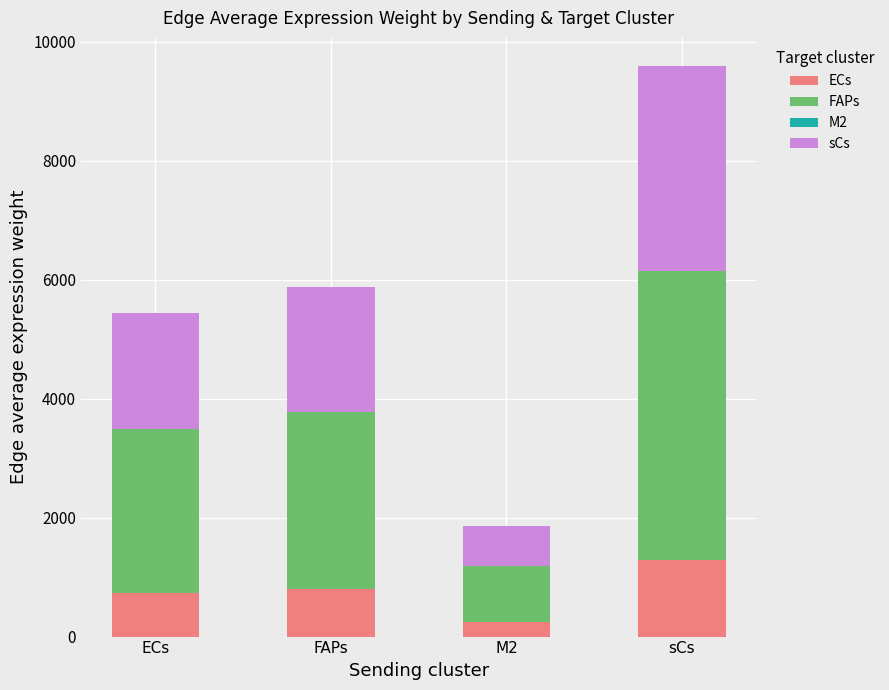

Which category has the highest value in the ECs series?

sCs